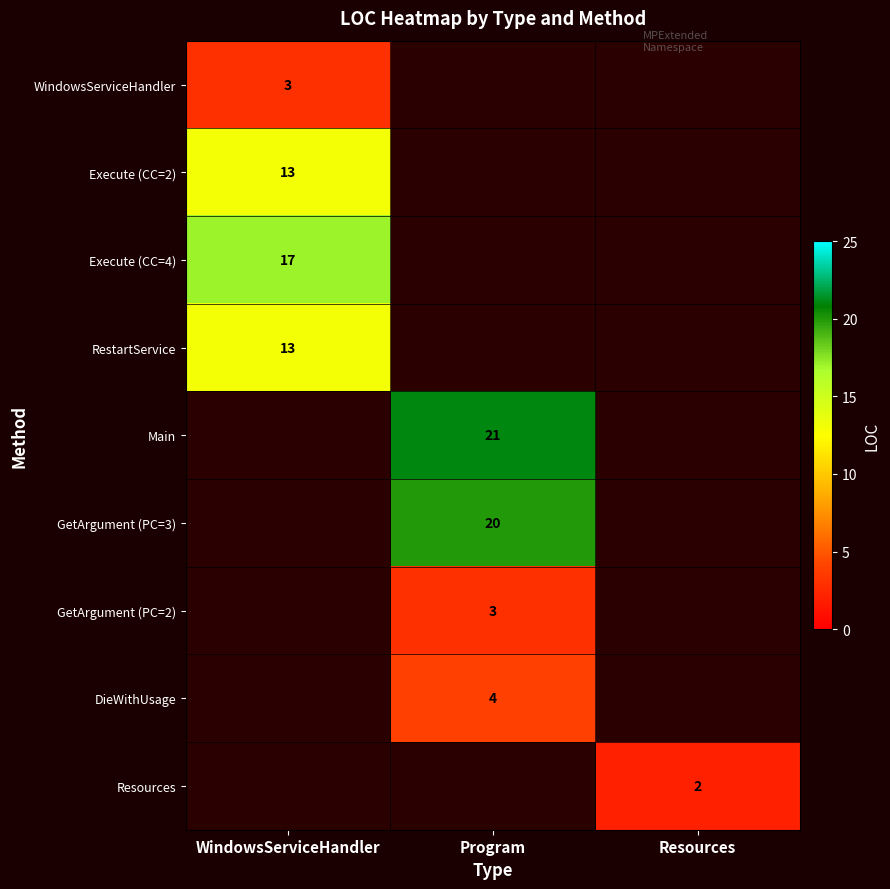

True or false: RestartService has a value of 13 at WindowsServiceHandler.

True